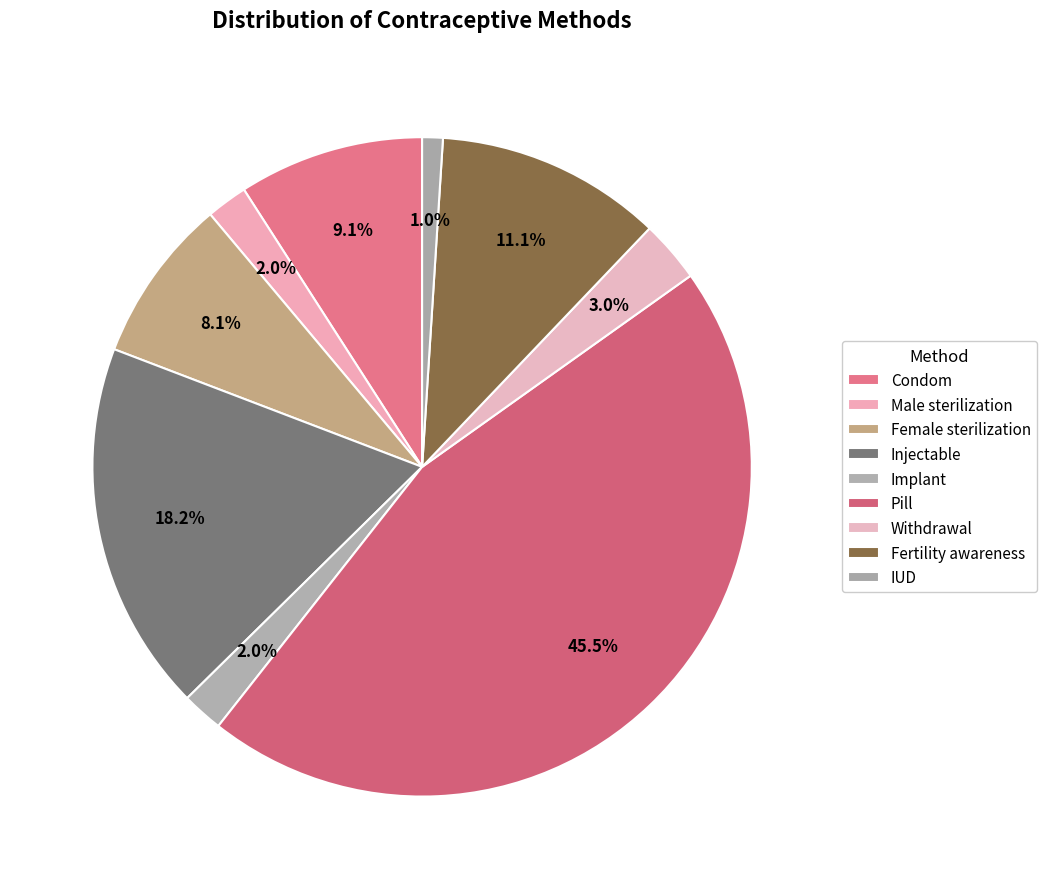

Between Pill and Male sterilization, which is larger?

Pill